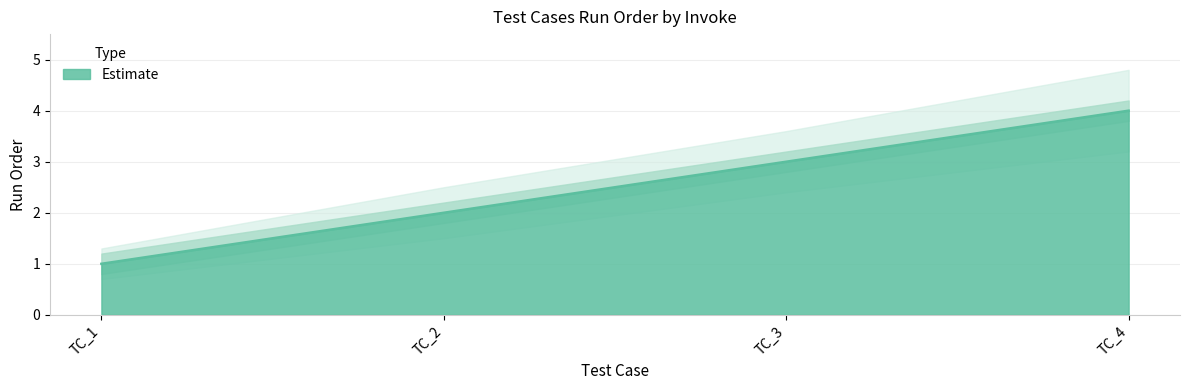

At which label is RunOrder closest to 2?

TC_2